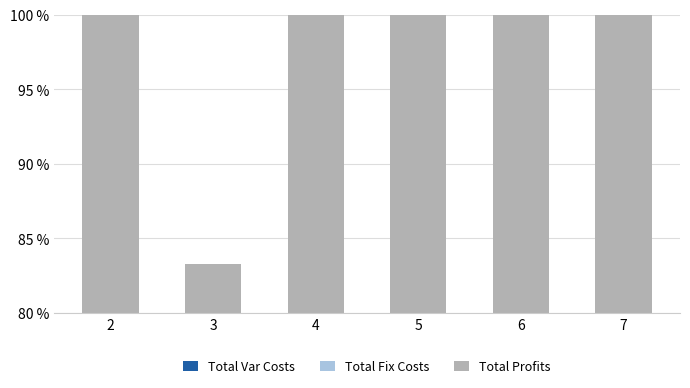

What is the value of the Total Fix Costs bar at the 2nd from the left?

1.8